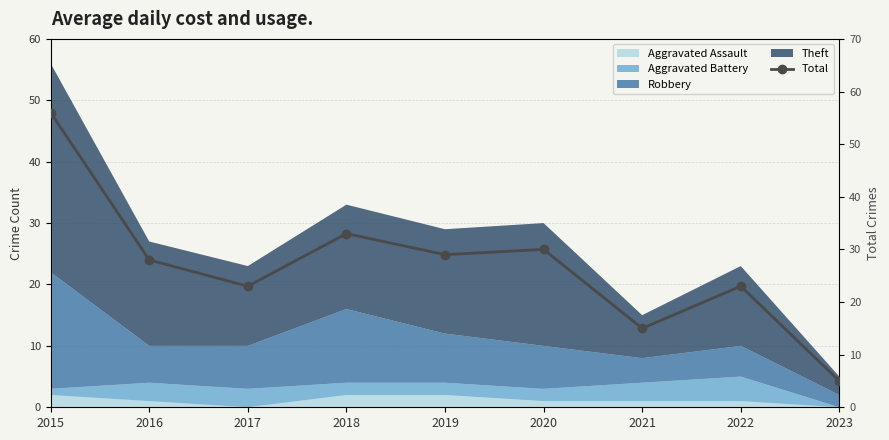

How many points are higher than both their immediate neighbors (excluding endpoints)?

3